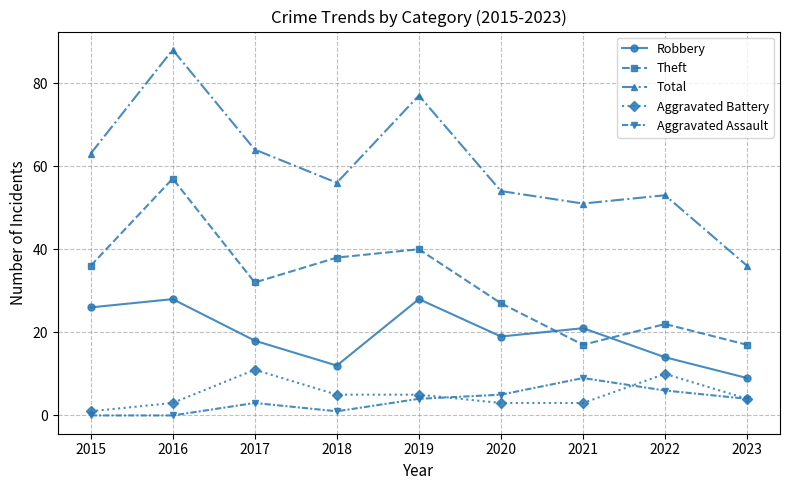

What is the average value of the Aggravated Assault series?

4